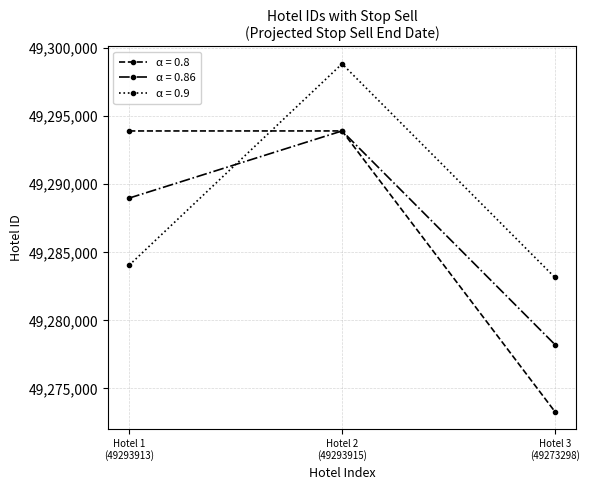

How many data points does each series have?

3